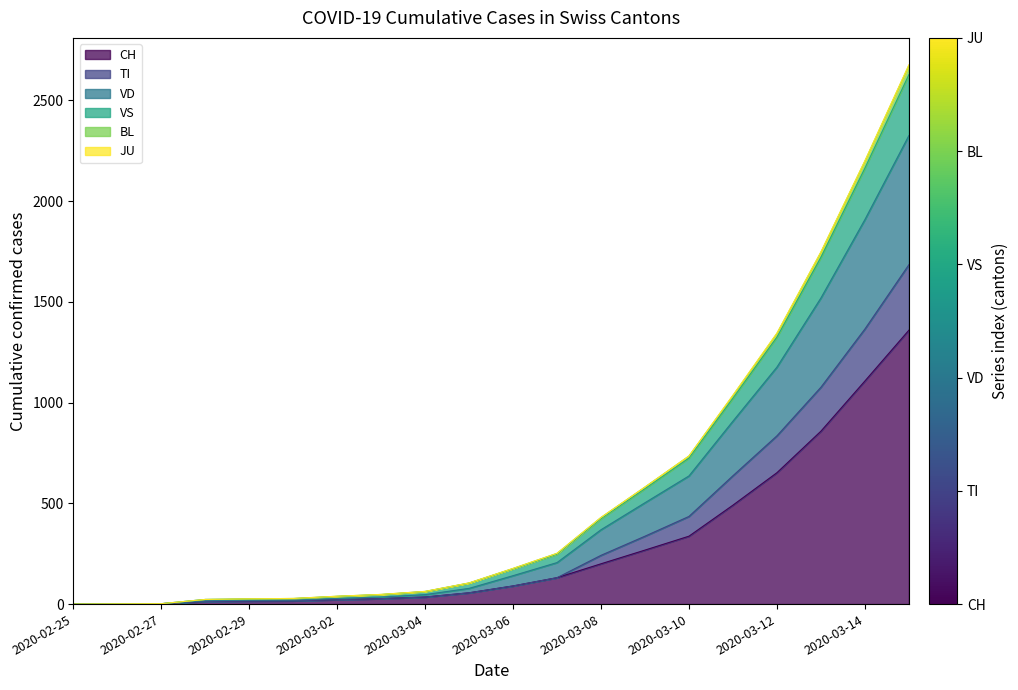

What is the maximum value for CH?

1359